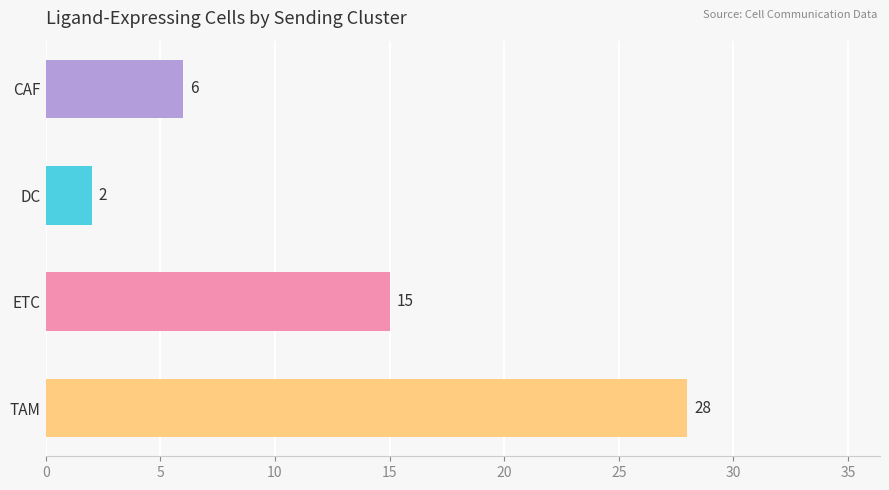

Reading top to bottom, list all the values displayed in this chart.

6	2	15	28